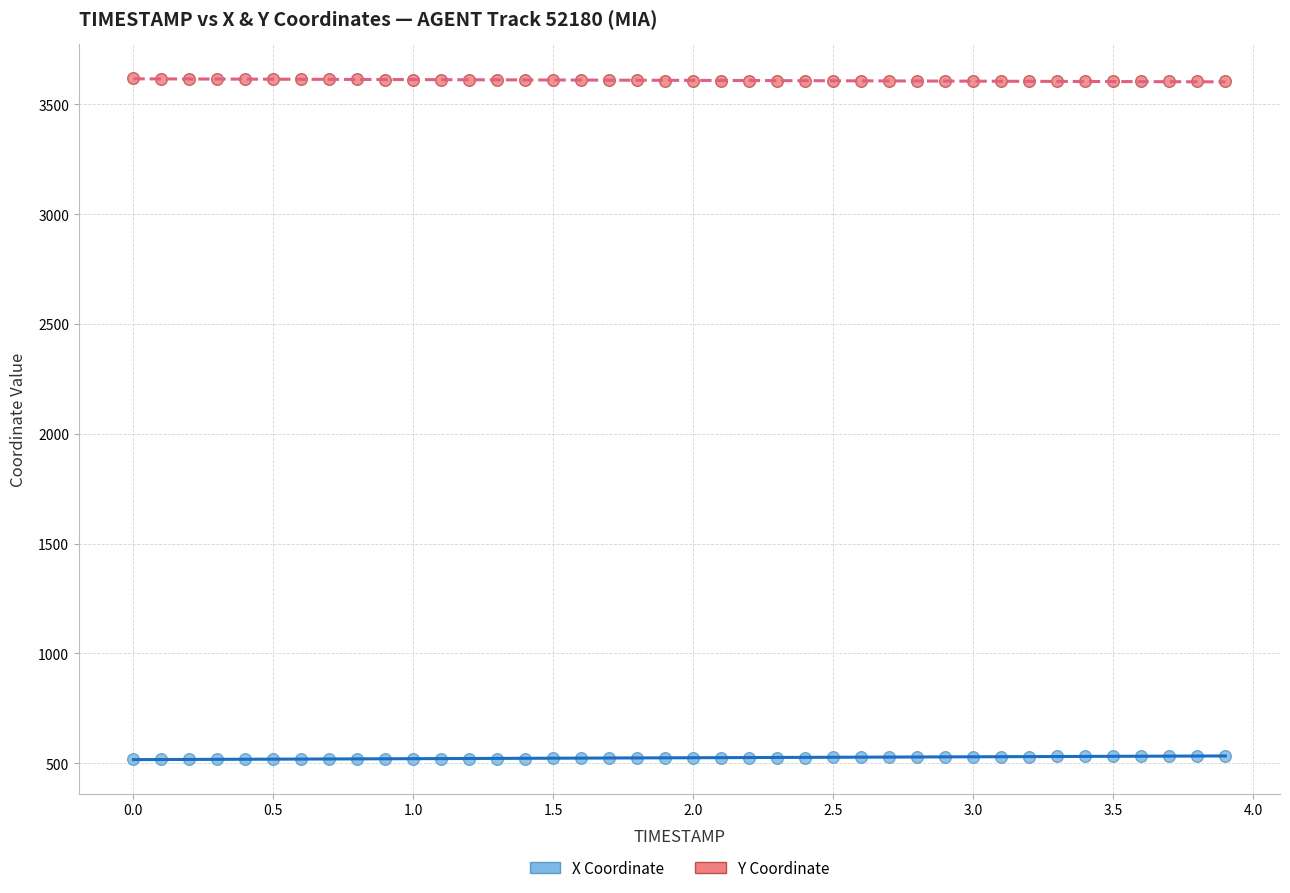

Across all data points, what is the range of X values (max minus min)?

3.9